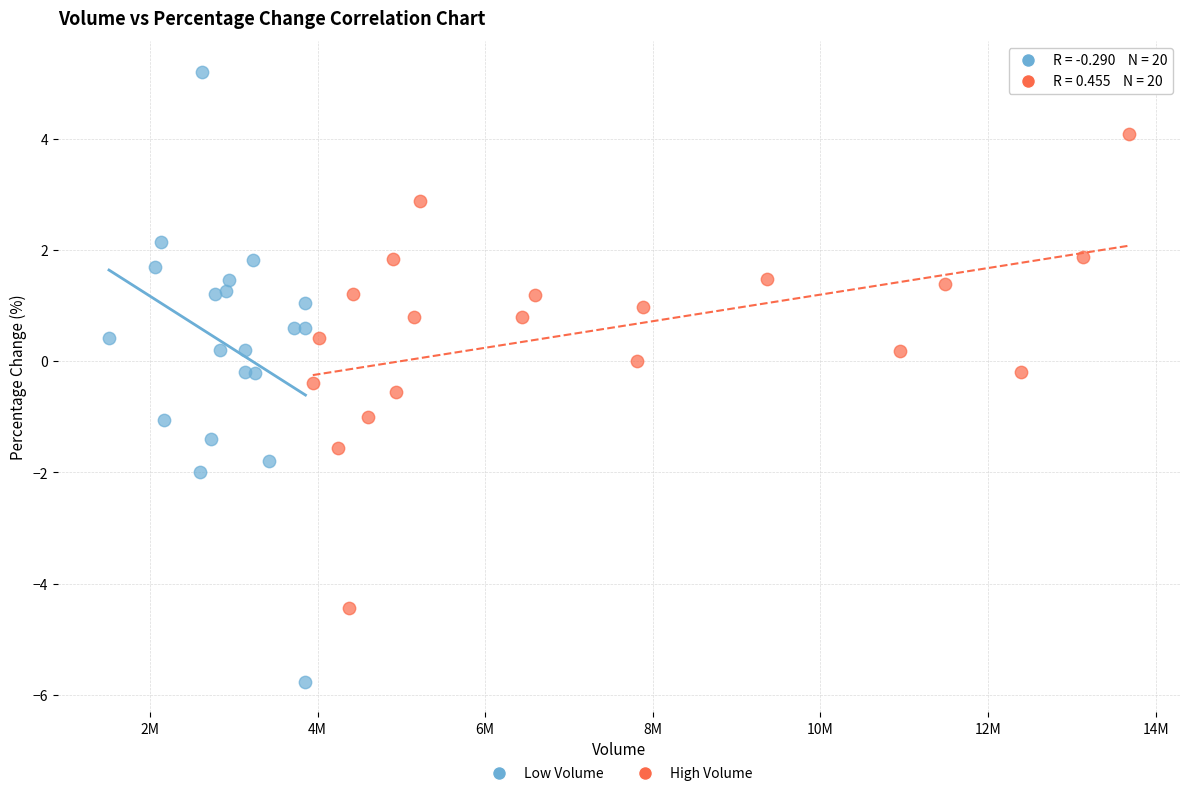

Which series contains the highest Y value?

Low Volume